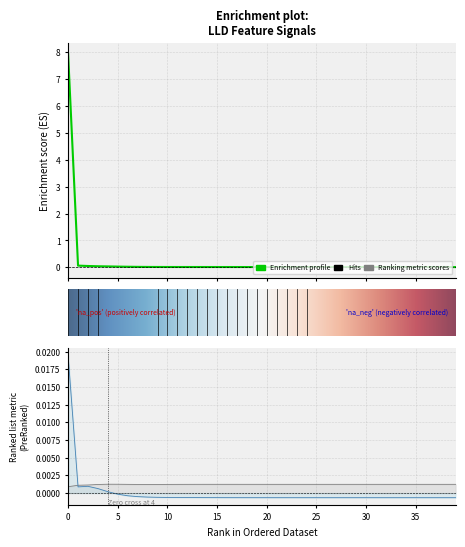

How many categories are shown in the chart?

40